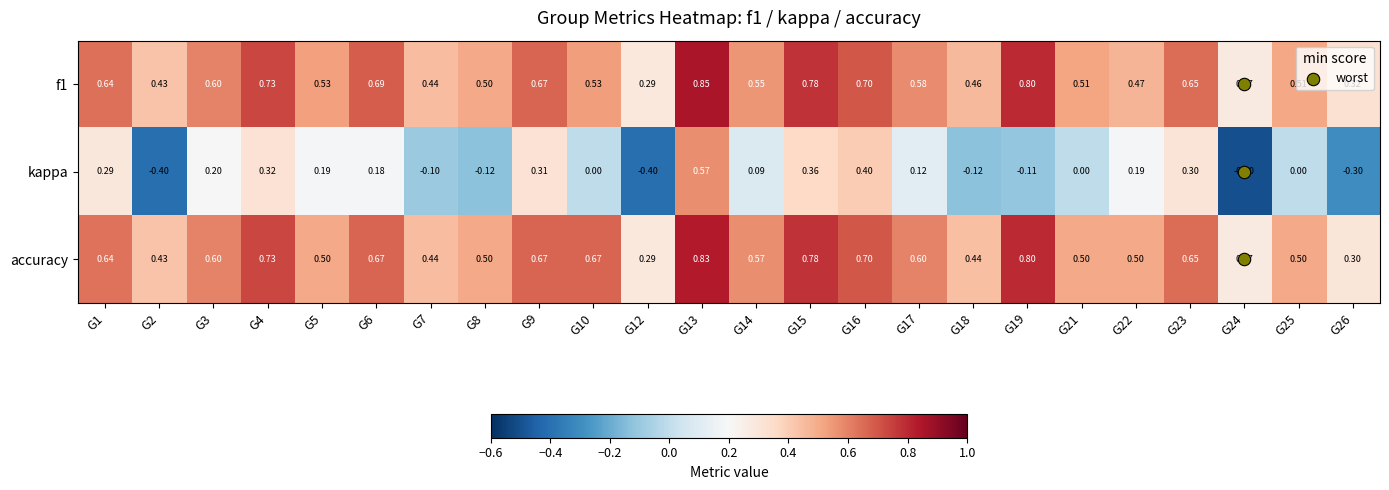

Between G8 and G9, which series saw the biggest shift?

kappa